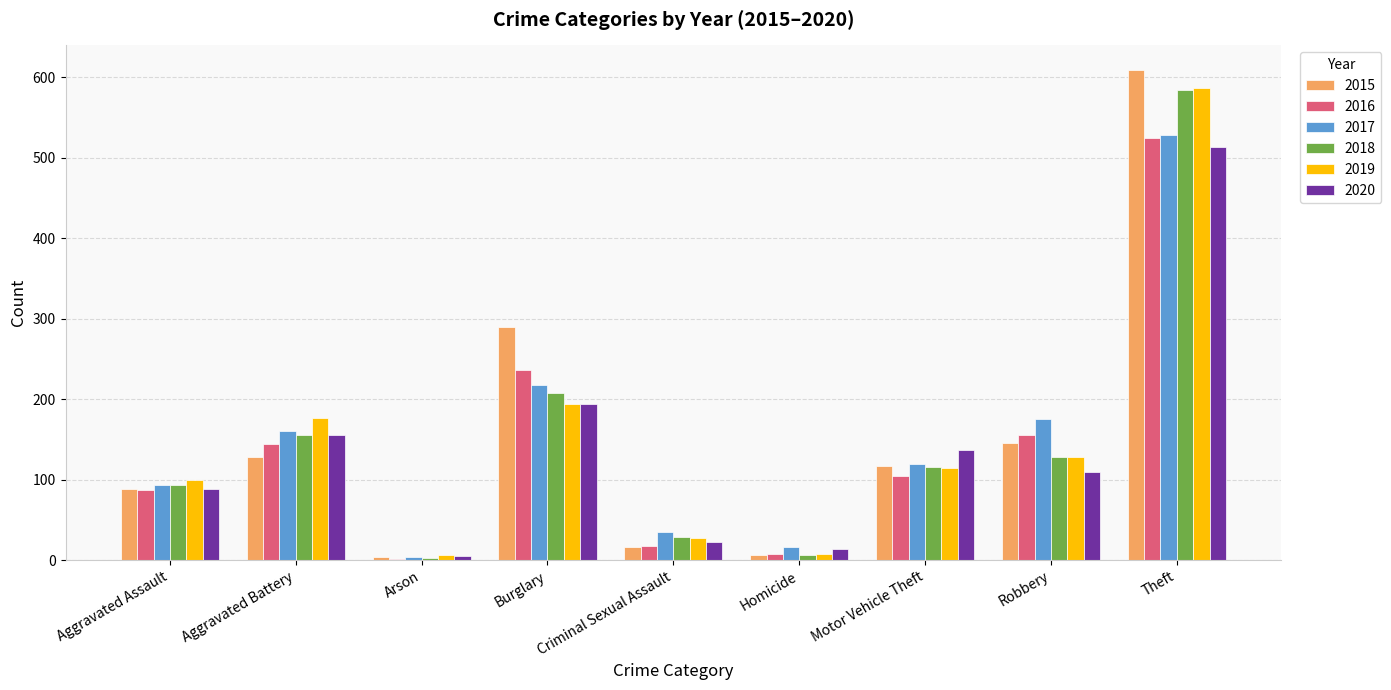

What is the label of the 9th bar from the right?

Aggravated Assault